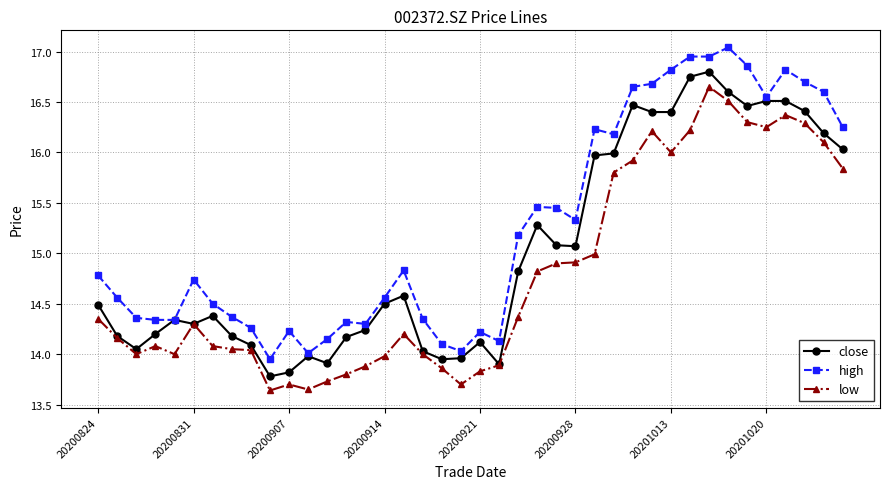

True or false: low and high cross at least once.

False